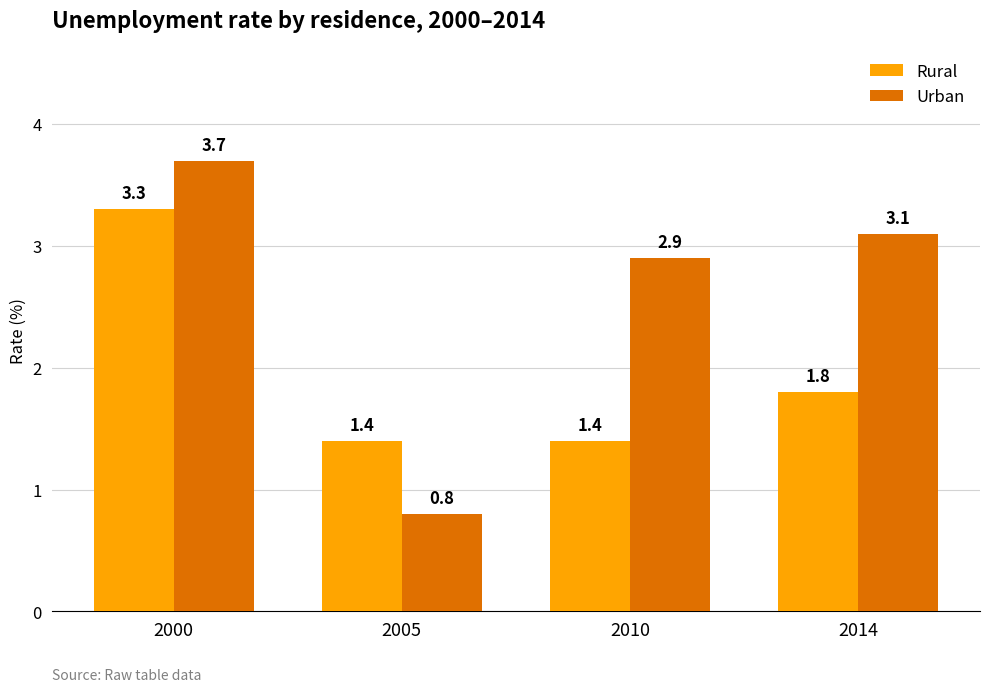

List the series in order of their peak value, highest first.

Urban, Rural